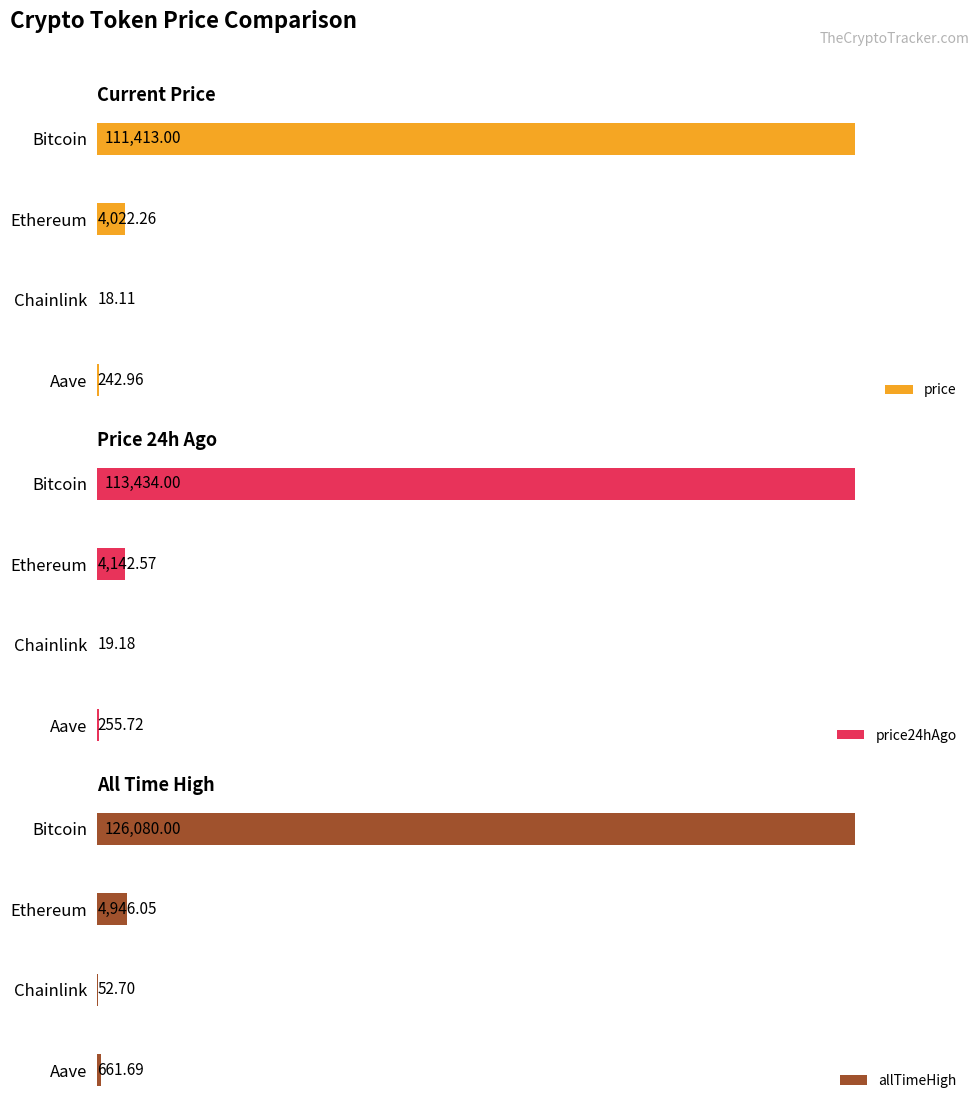

What is the average value of the price series?

28924.1